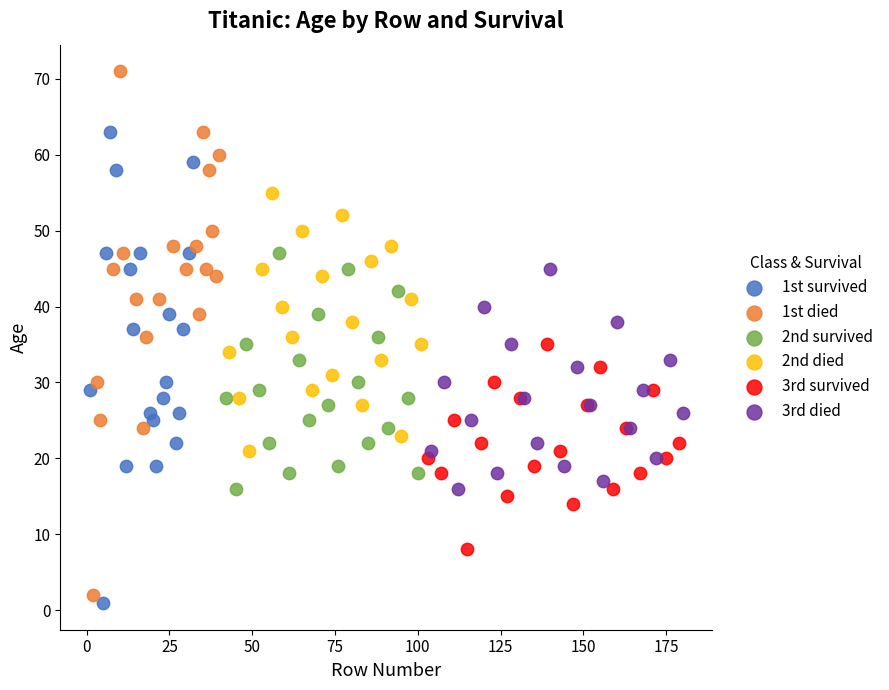

Which series has the largest Y range (max minus min)?

1st died